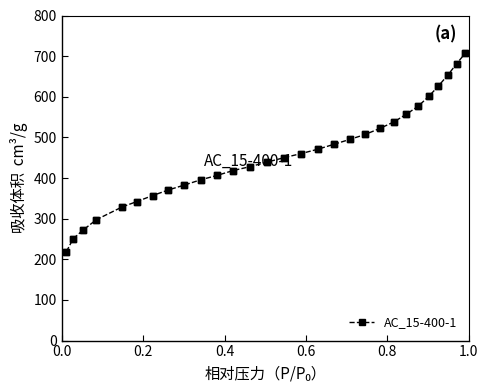

What is the difference between the maximum and minimum values?

488.6